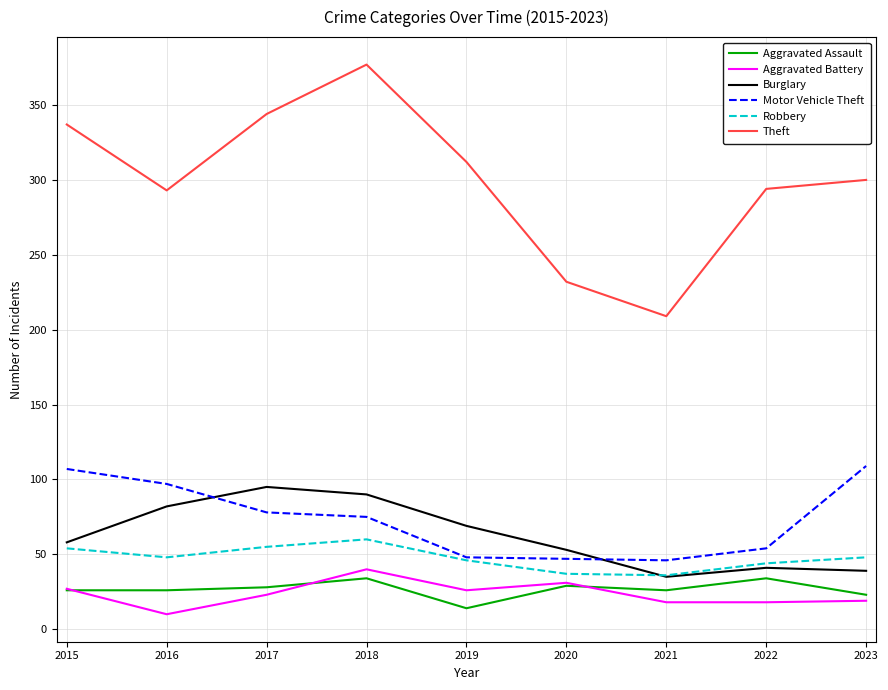

What is the average value of the Theft series?

300